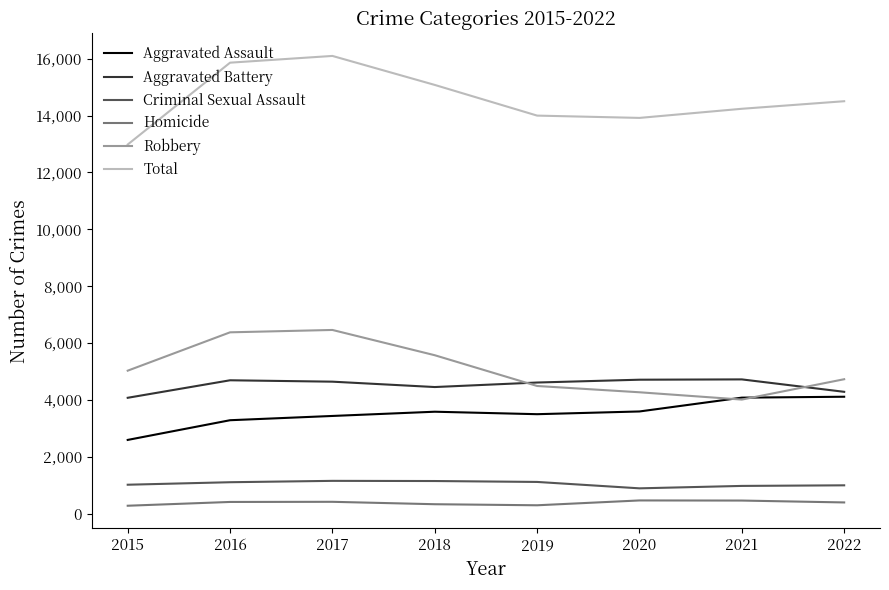

How many lines are shown in the chart?

6